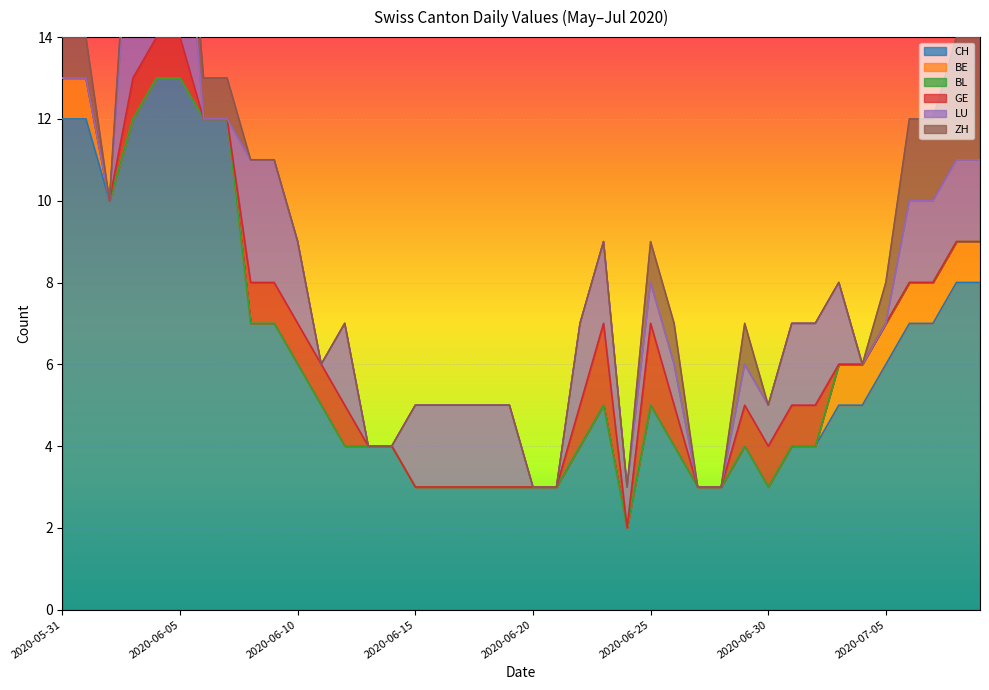

At which category is the sum across all series the highest?

2020-06-04